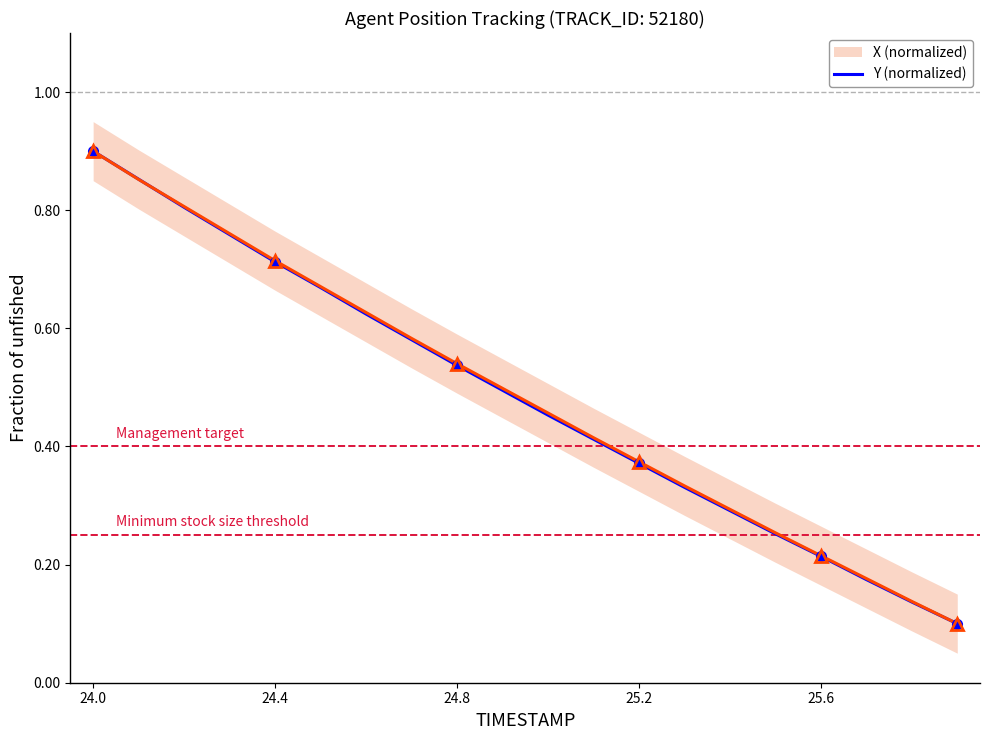

Rank the series by their average value, from highest to lowest.

Y (normalized), X (normalized)